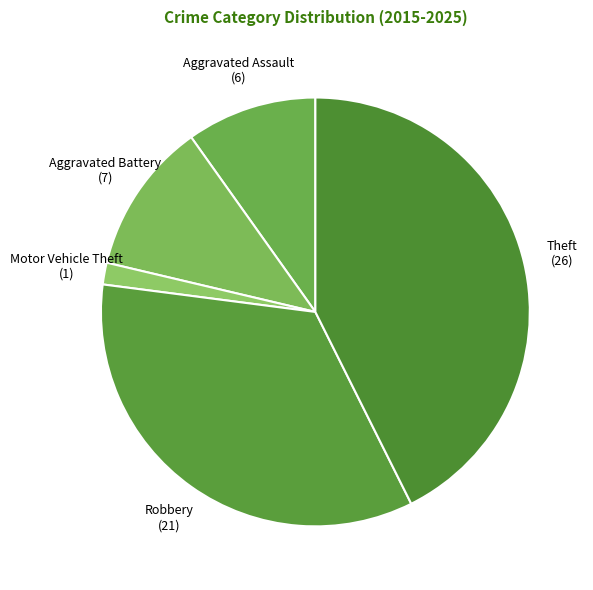

Rank the categories by value from highest to lowest.

Theft, Robbery, Aggravated Battery, Aggravated Assault, Motor Vehicle Theft